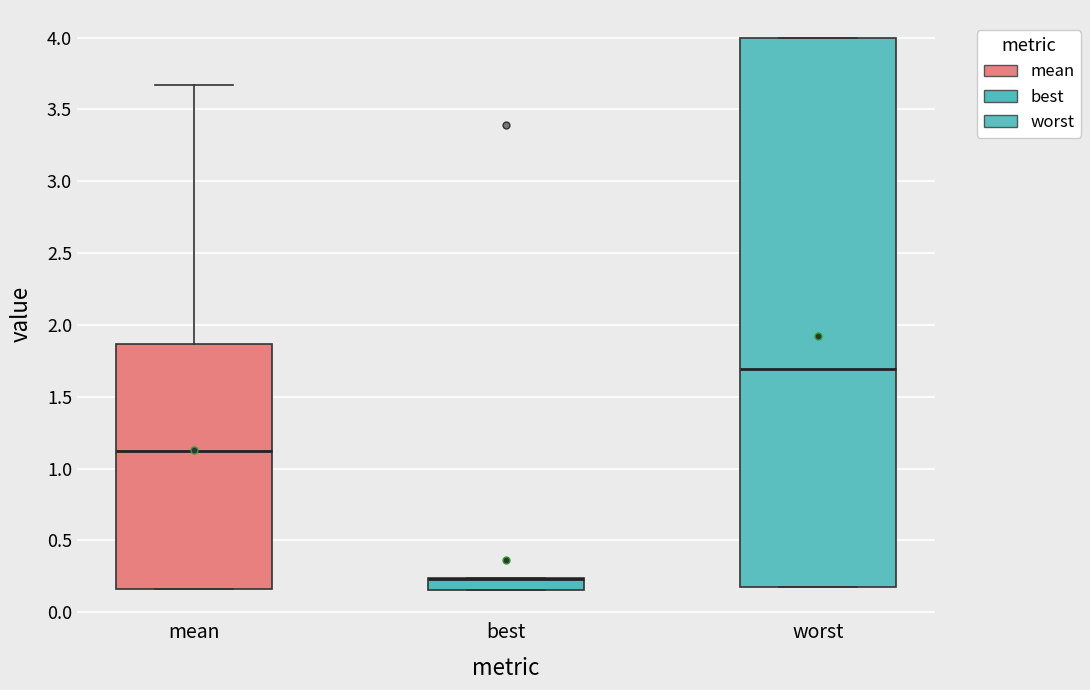

Comparing the boxes themselves (not the whiskers), which one is the tallest?

worst